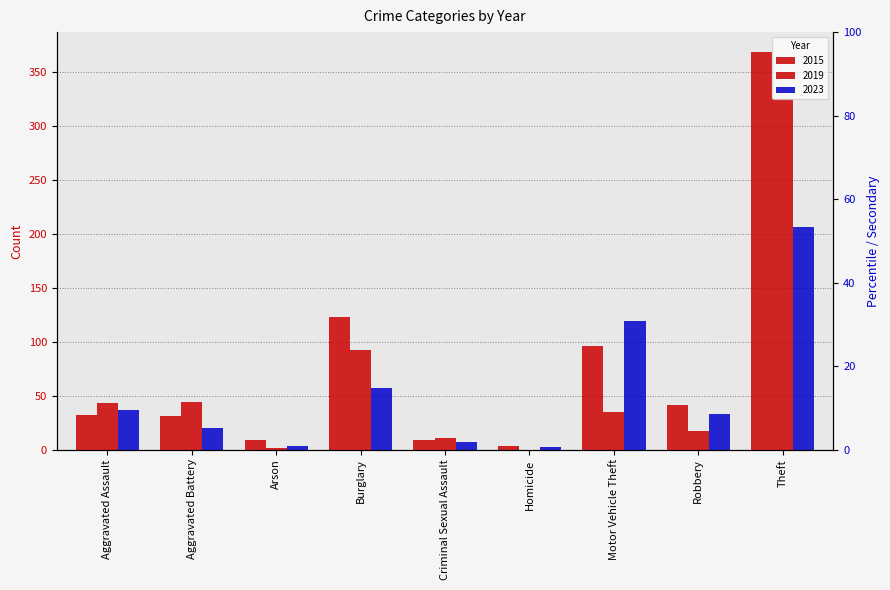

At which label does 2019 reach its minimum?

Homicide